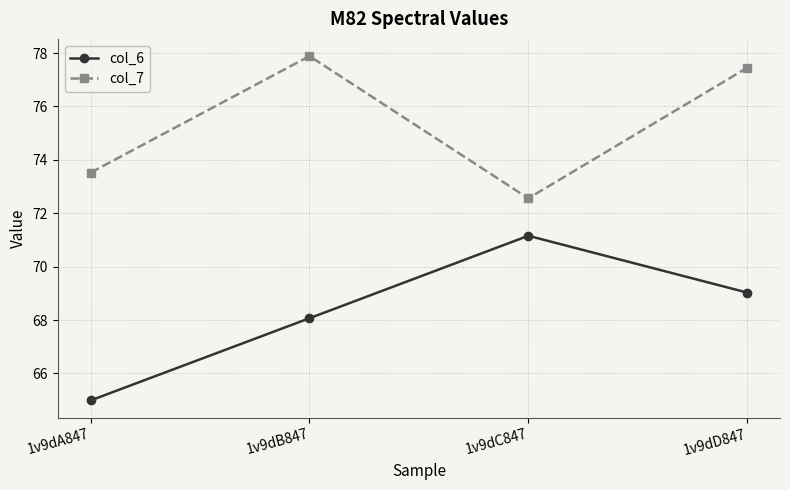

Between 1v9dA847 and 1v9dC847, which series saw the biggest shift?

col_6